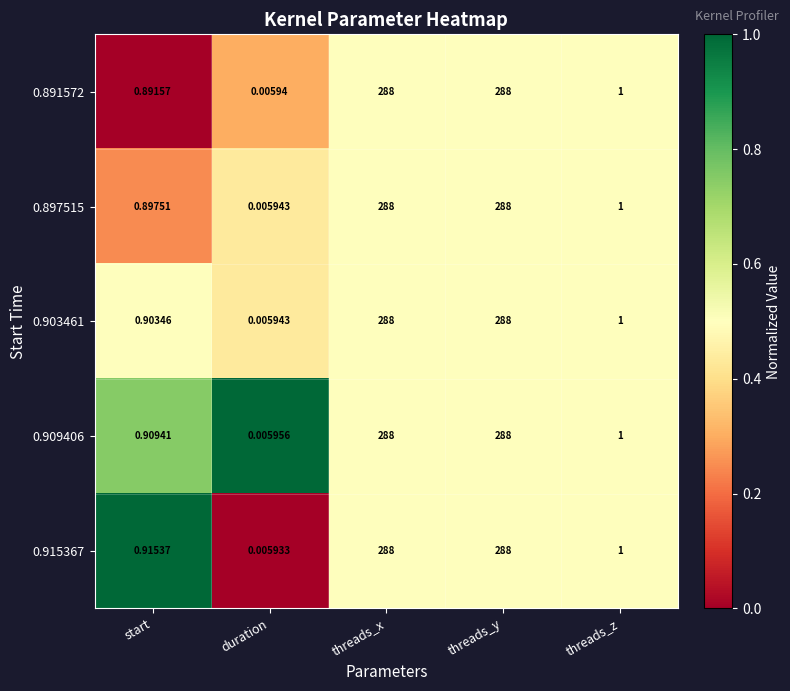

Which label corresponds to the smallest value in the chart?

duration